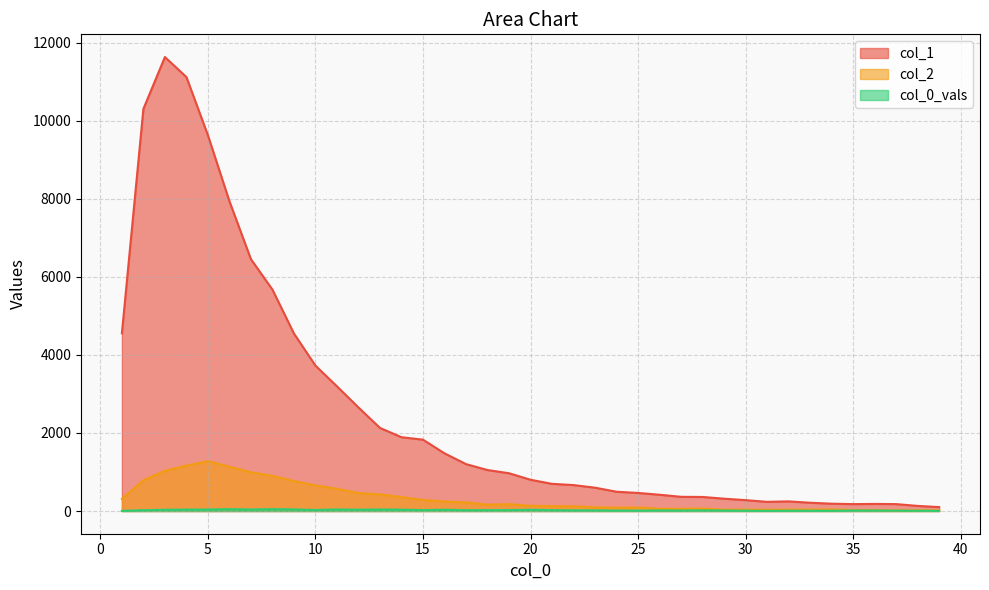

How many distinct data groups are displayed?

3